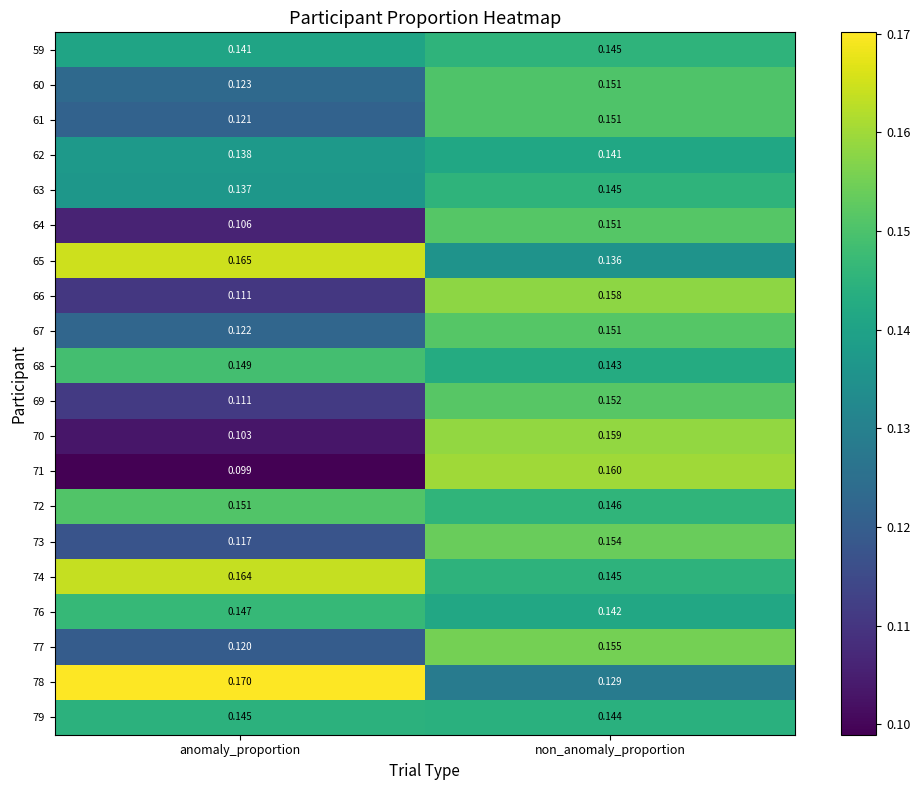

Rank the categories by 66 value from lowest to highest.

anomaly_proportion, non_anomaly_proportion